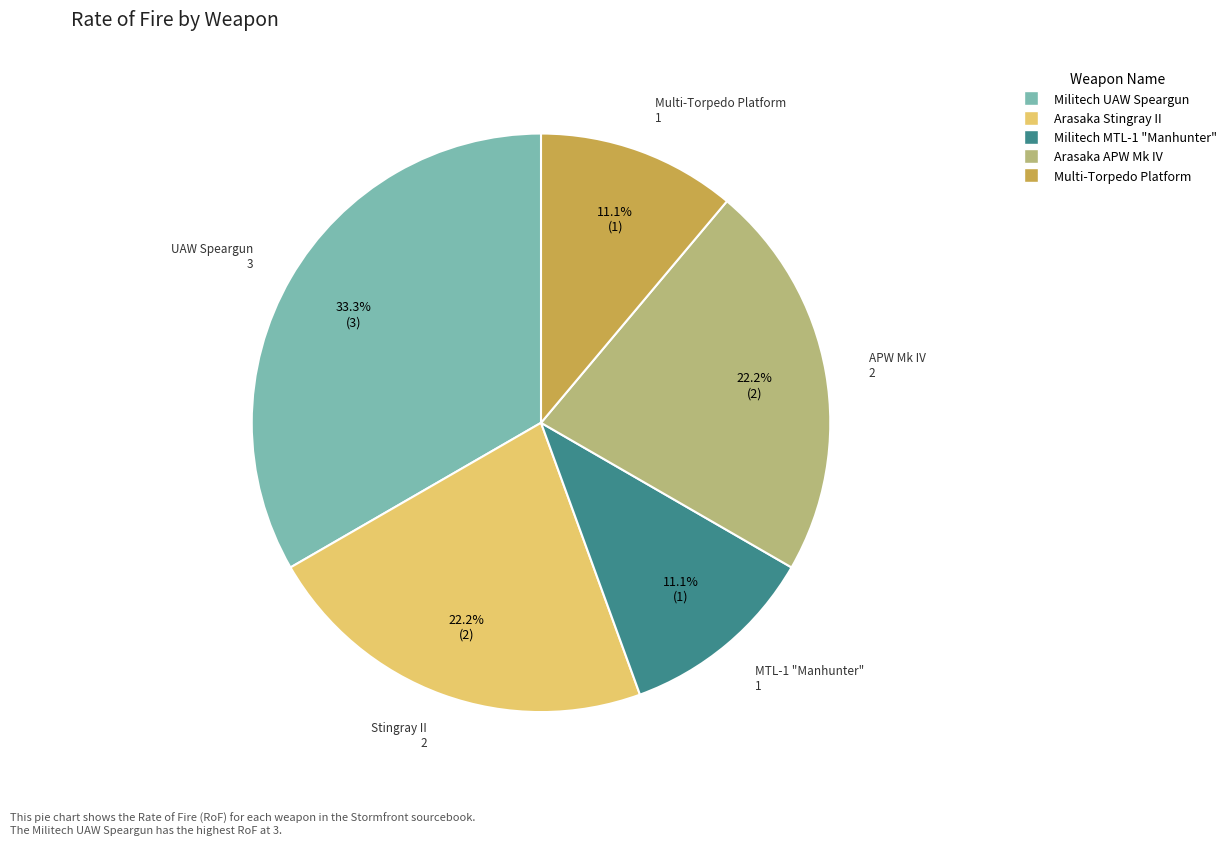

How many segments does this pie chart have?

5